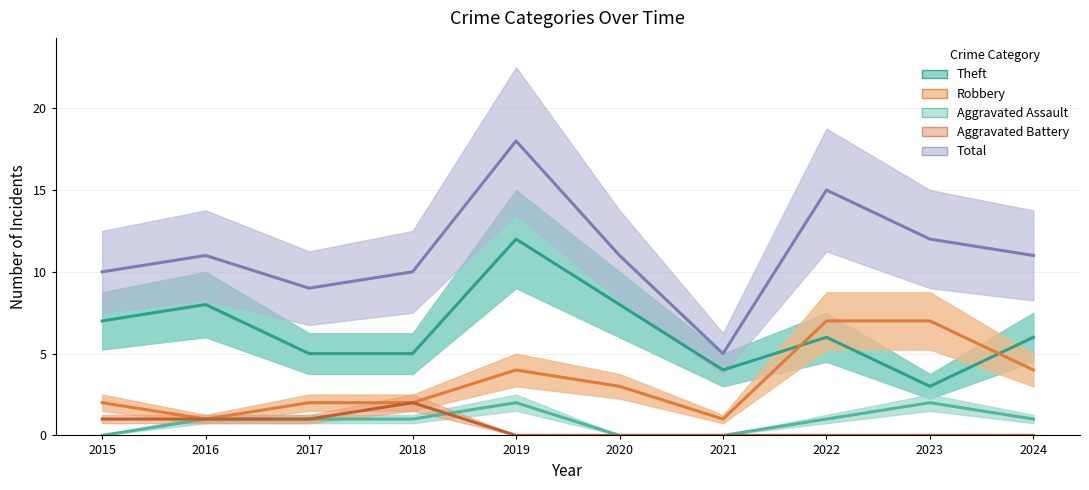

How many data points does each series have?

10